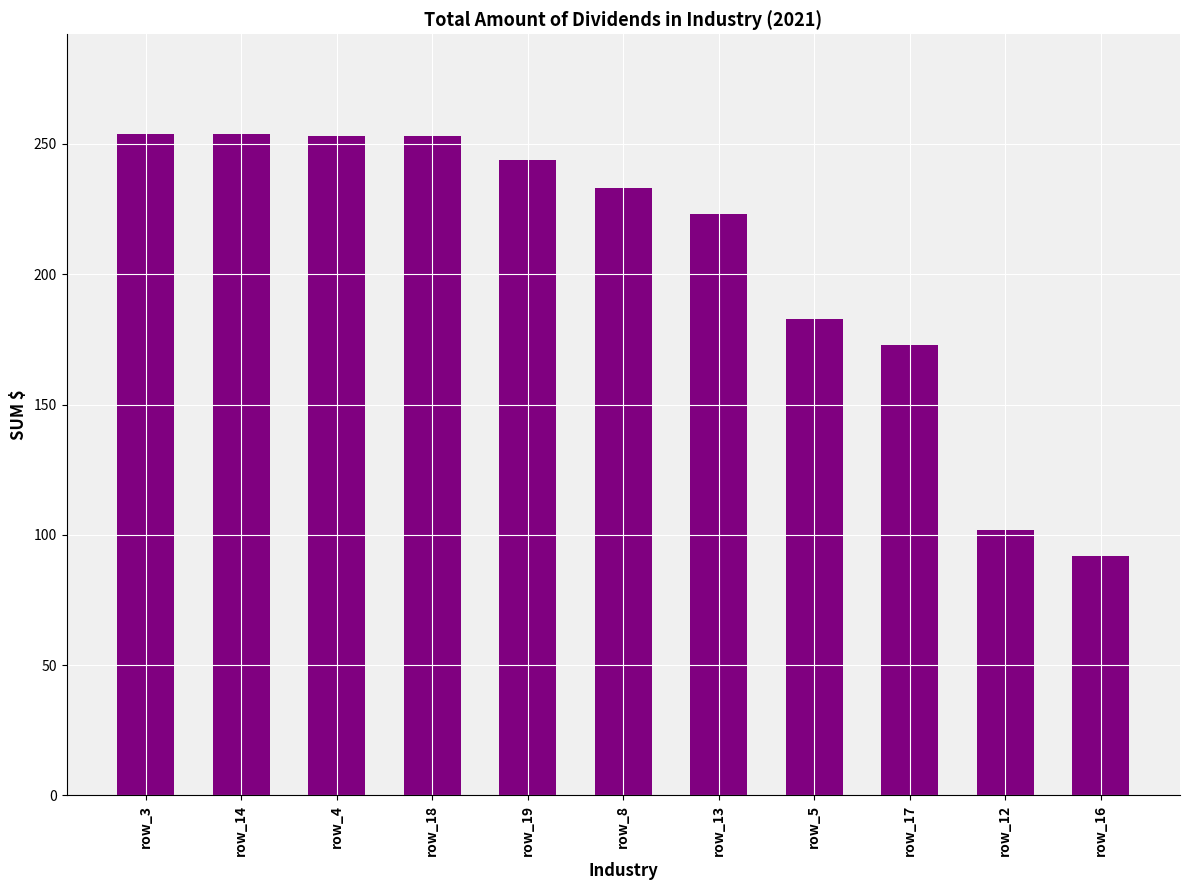

Are the bars grouped side by side (vs. stacked)?

No